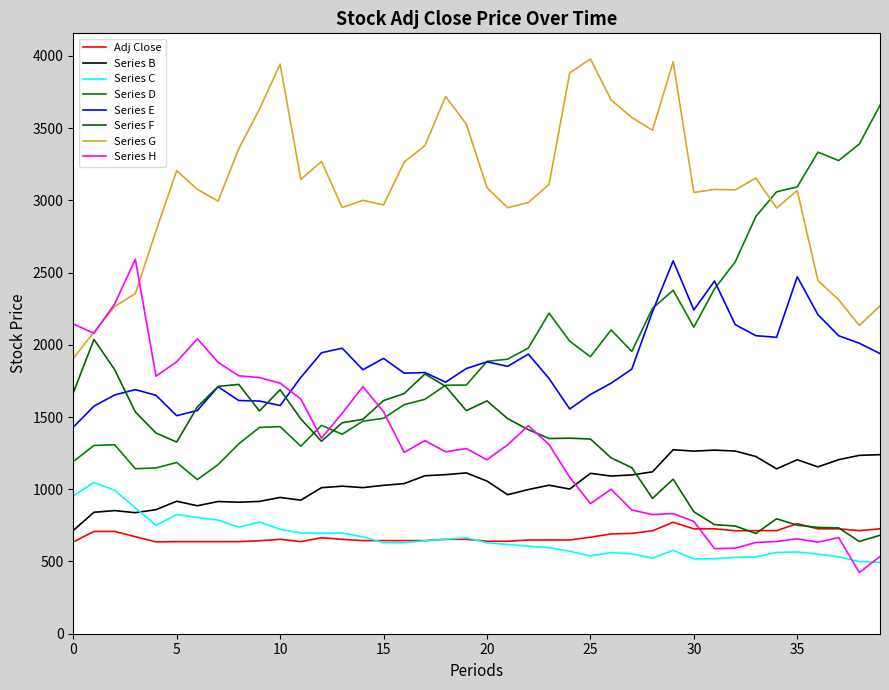

Is this an area chart (filled region under the line)?

No